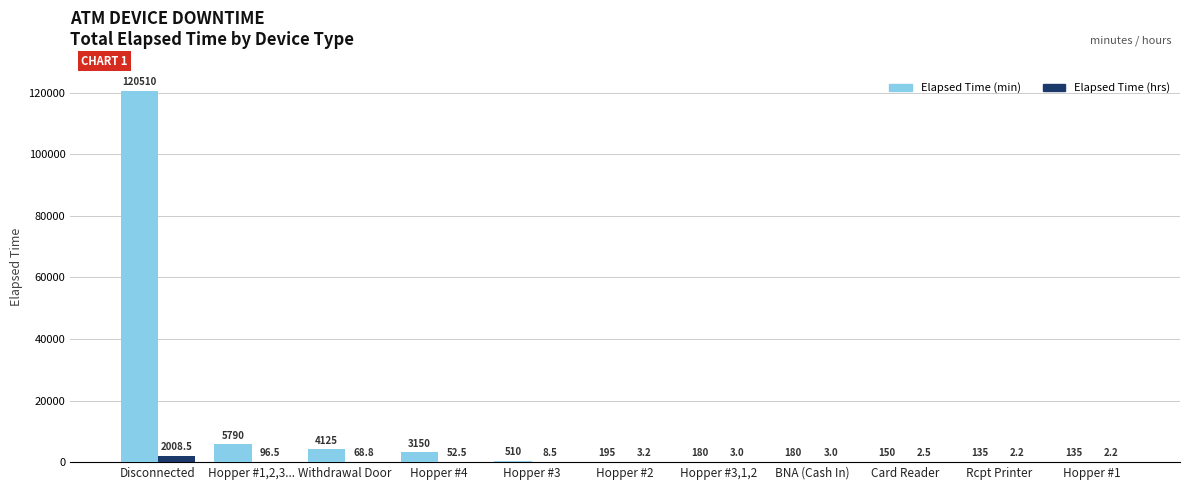

Where is Elapsed Time (hrs) nearest to the value 1005?

Hopper #1,2,3...